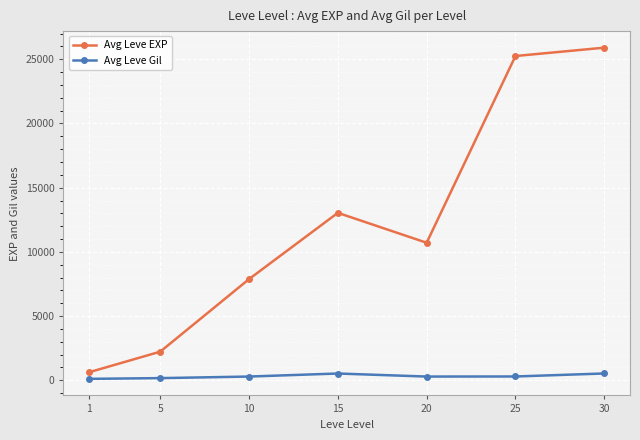

True or false: Avg Leve Gil has more than 0 interior local peaks.

True